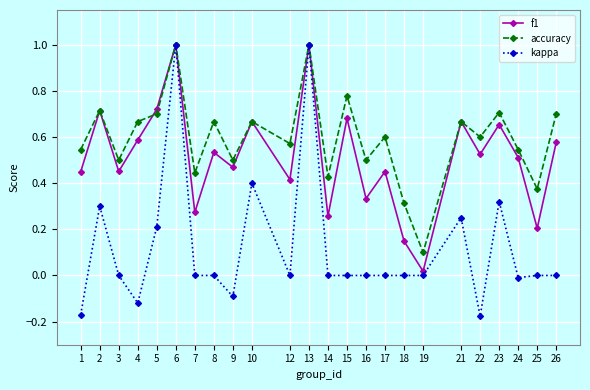

What is the maximum value for accuracy?

1.0